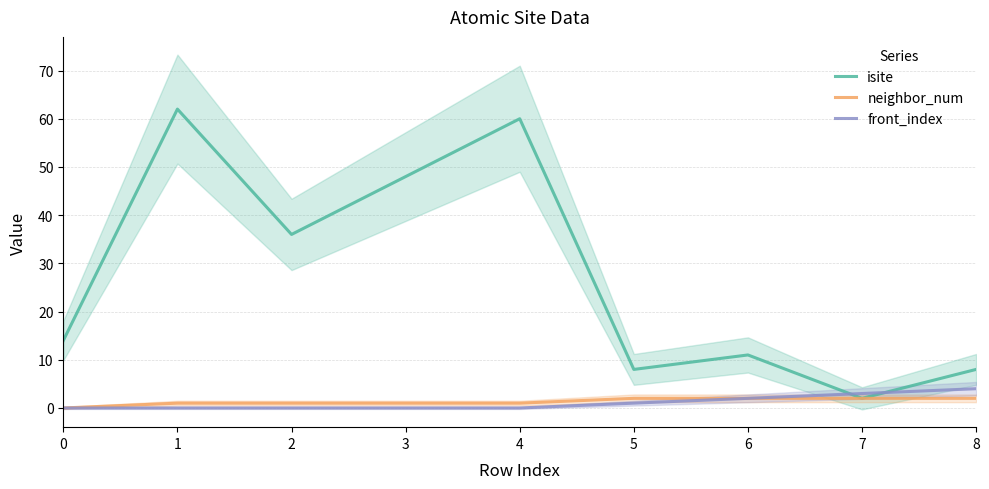

Reading left to right, extract all data points from this chart.

isite: 14	62	36	48	60	8	11	2	8
neighbor_num: 0	1	1	1	1	2	2	2	2
front_index: 0	0	0	0	0	1	2	3	4